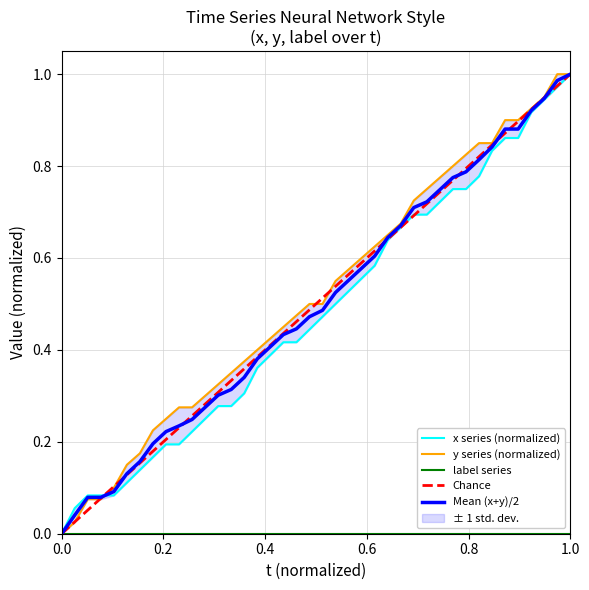

Is the value of x at 30 greater than the value of y at 12?

Yes